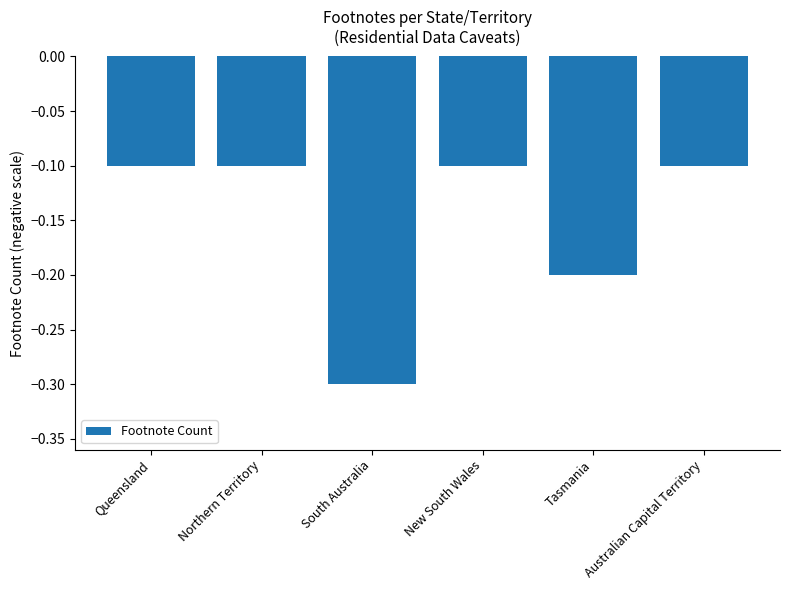

True or false: the data shows -0.1 at Australian Capital Territory.

True